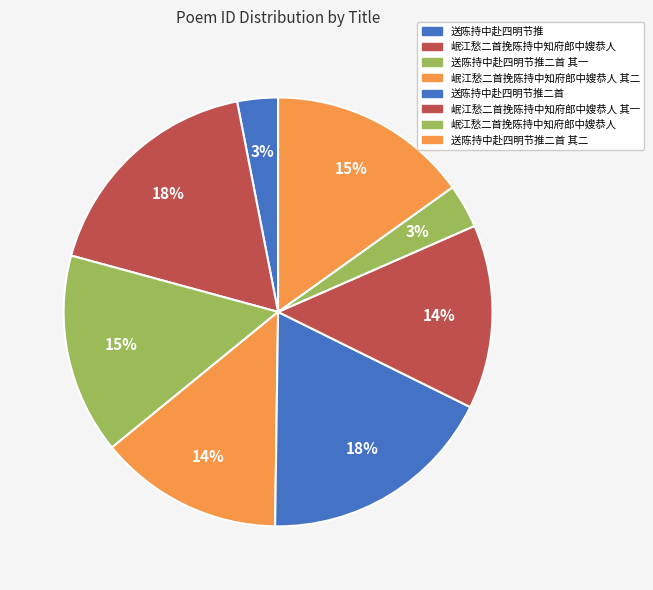

How many segments does this pie chart have?

8